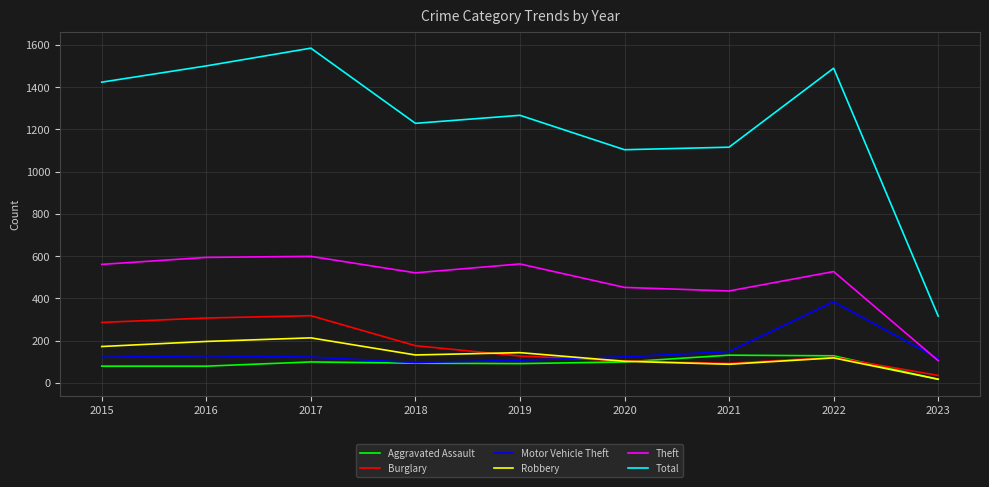

How many series are shown in this chart?

6